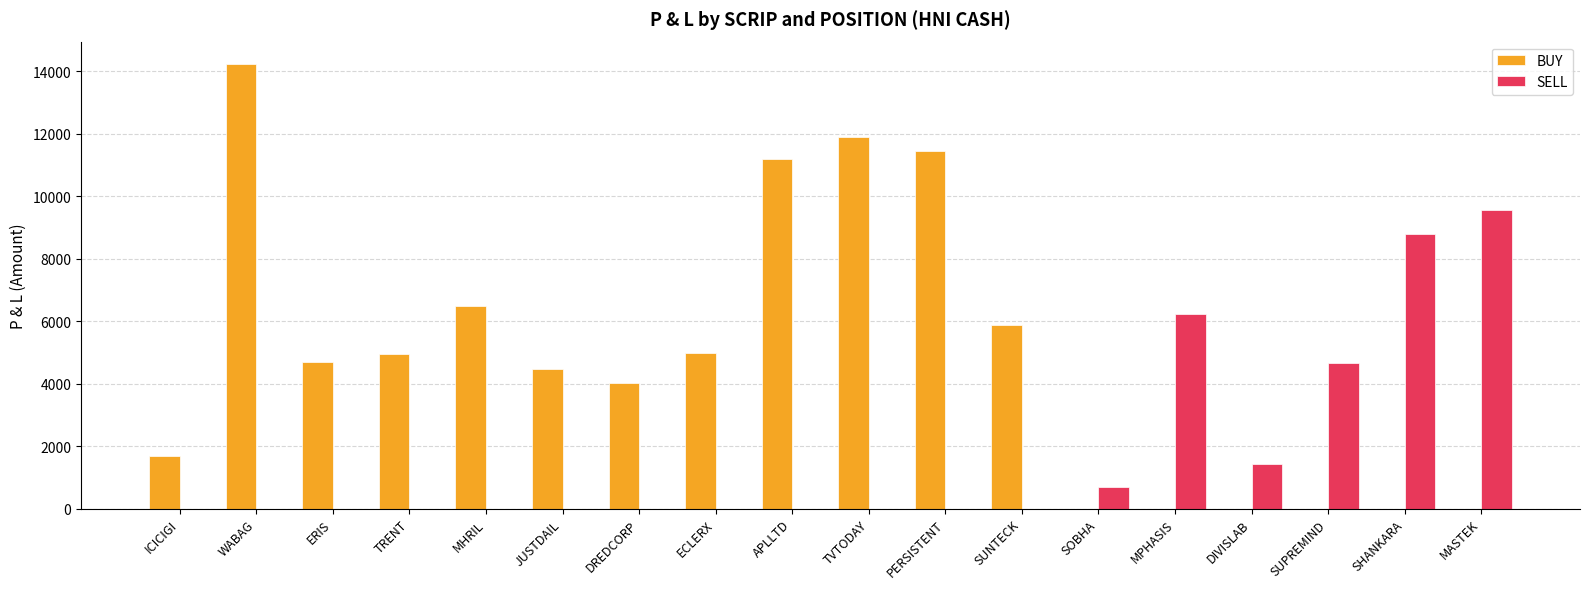

What is the average value of the SELL series?

1739.2